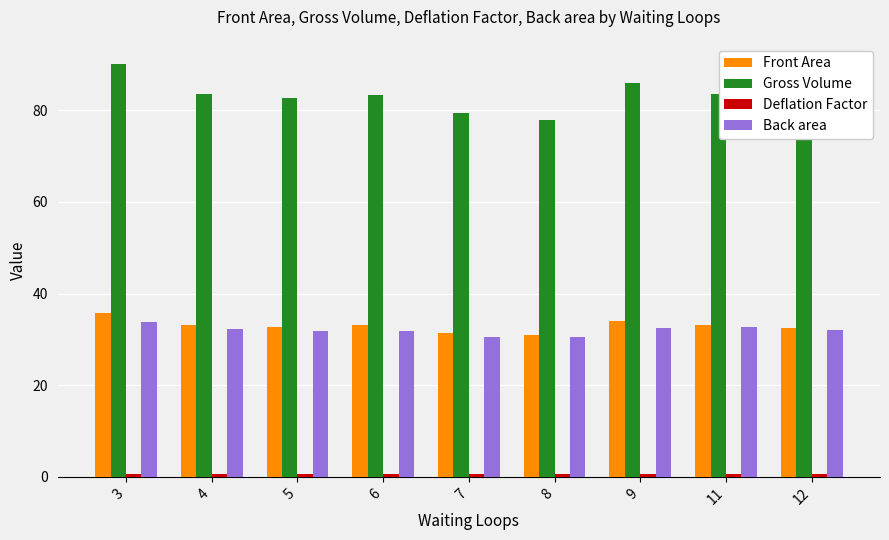

Is the value of Front Area at 6 greater than the value of Gross Volume at 3?

No